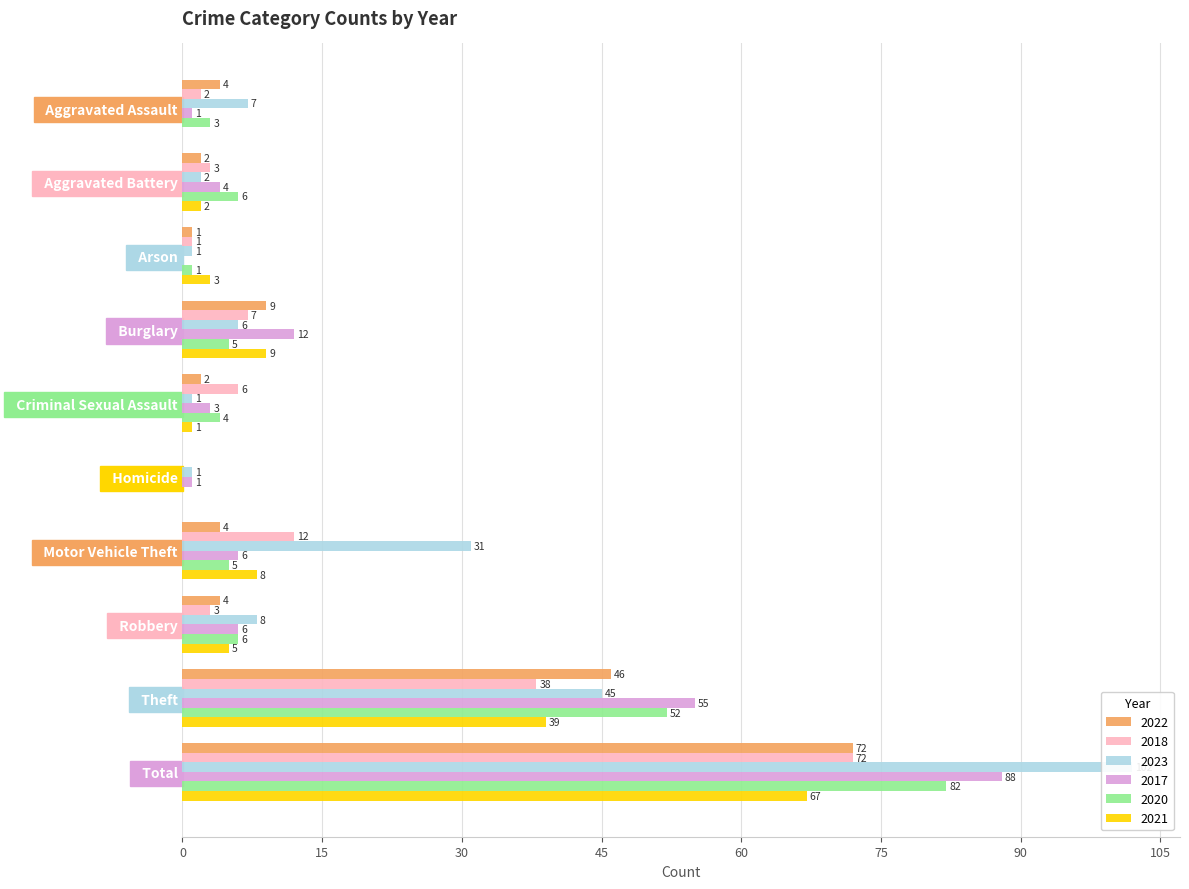

At which label does 2022 first exceed 4?

Burglary